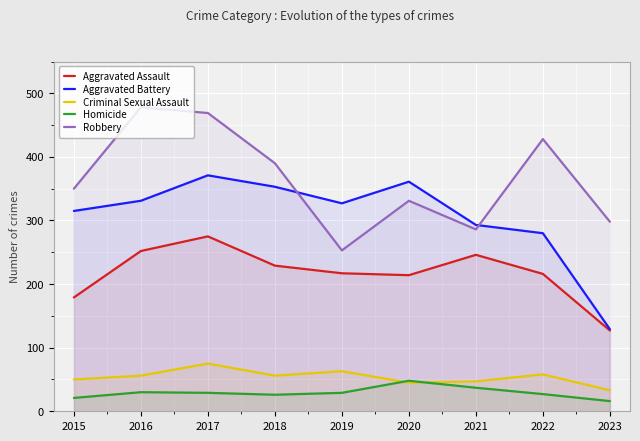

Is it true that Aggravated Assault equals 275 at 2017?

True